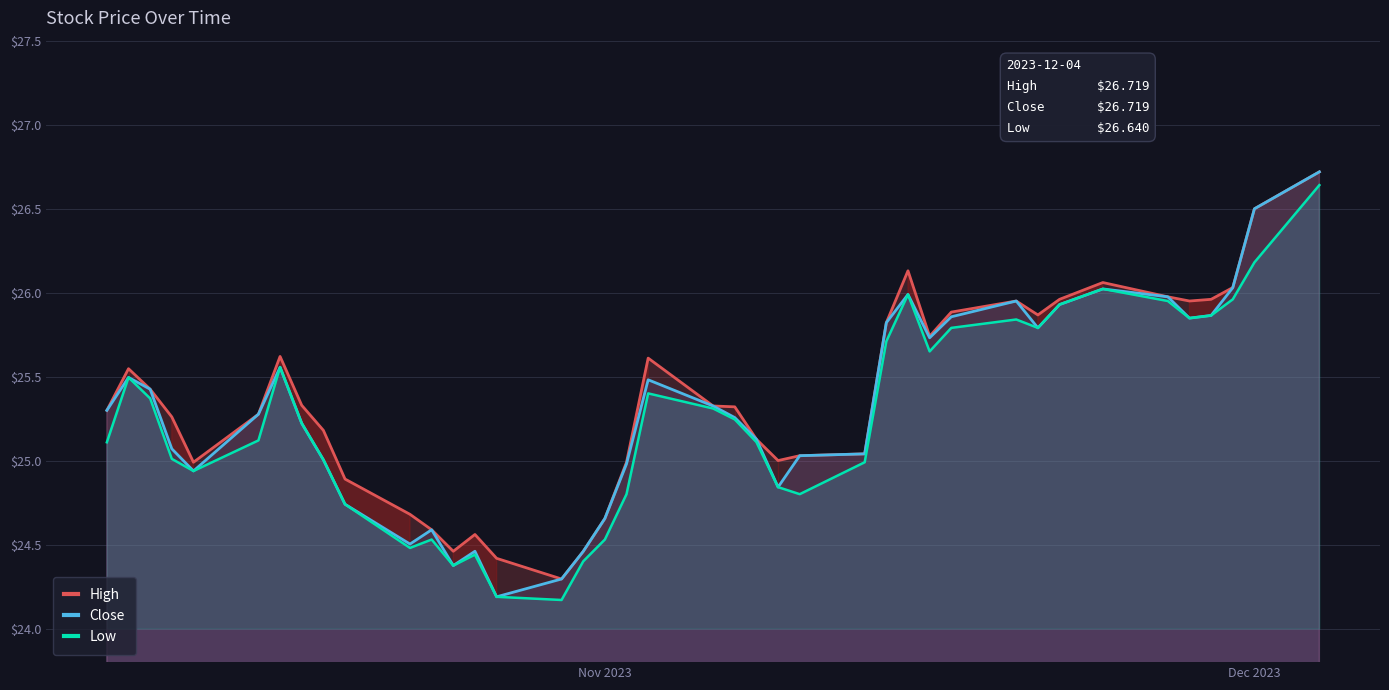

What is the sum of all Low values?

1010.3